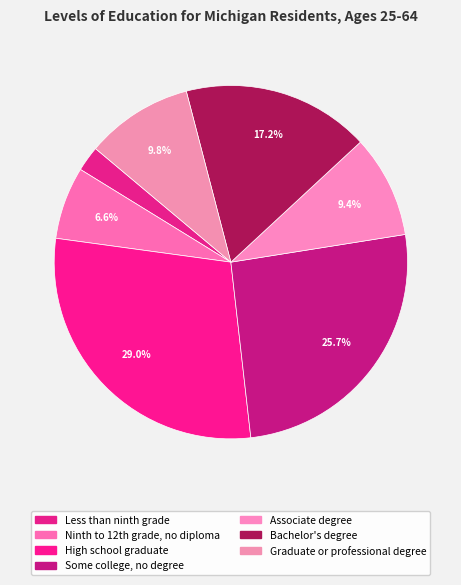

How many slices are in this pie chart?

7